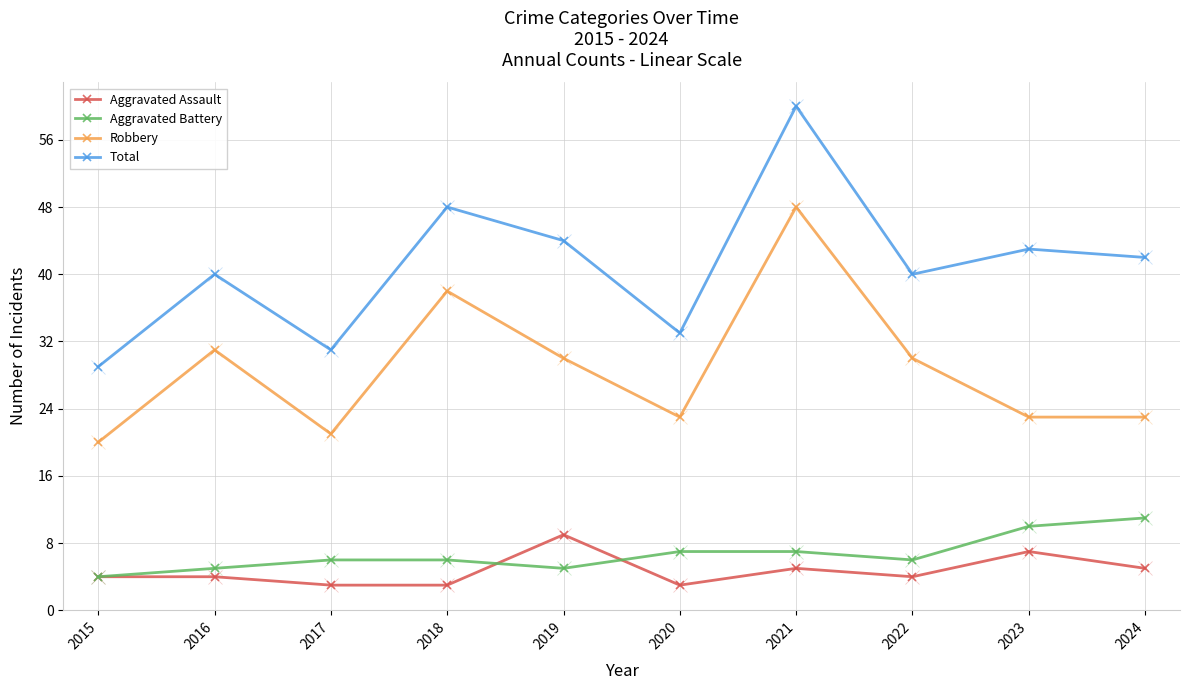

What is the sum of the Aggravated Battery values at 2022 and 2023?

16